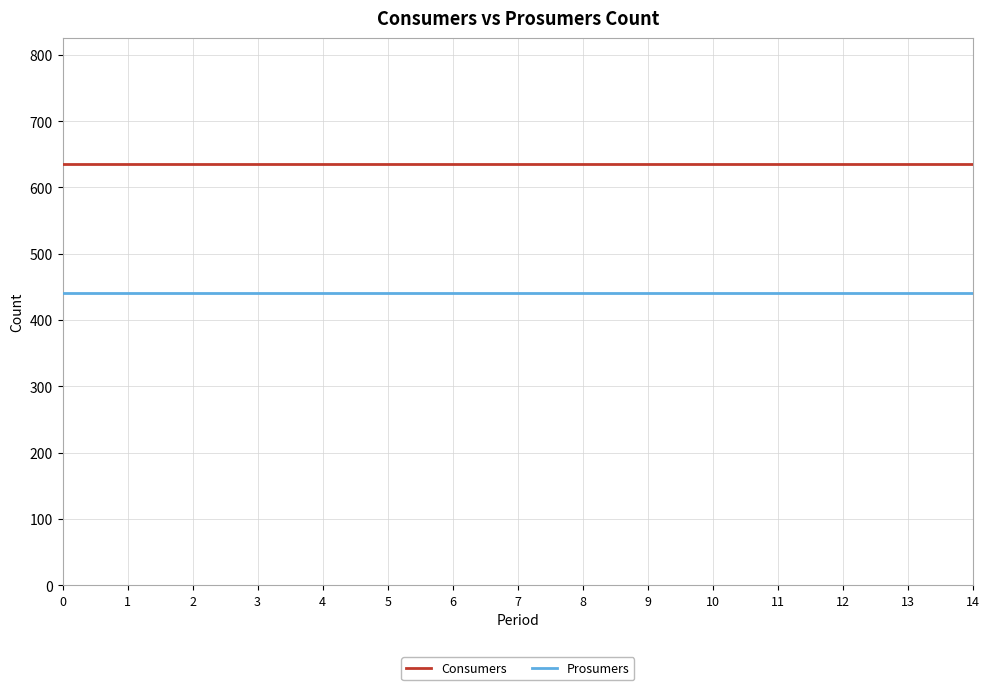

Rank the series at 1 from highest to lowest value.

Consumers, Prosumers